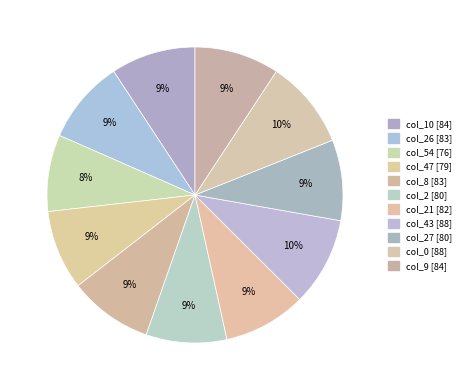

How many segments does this pie chart have?

11